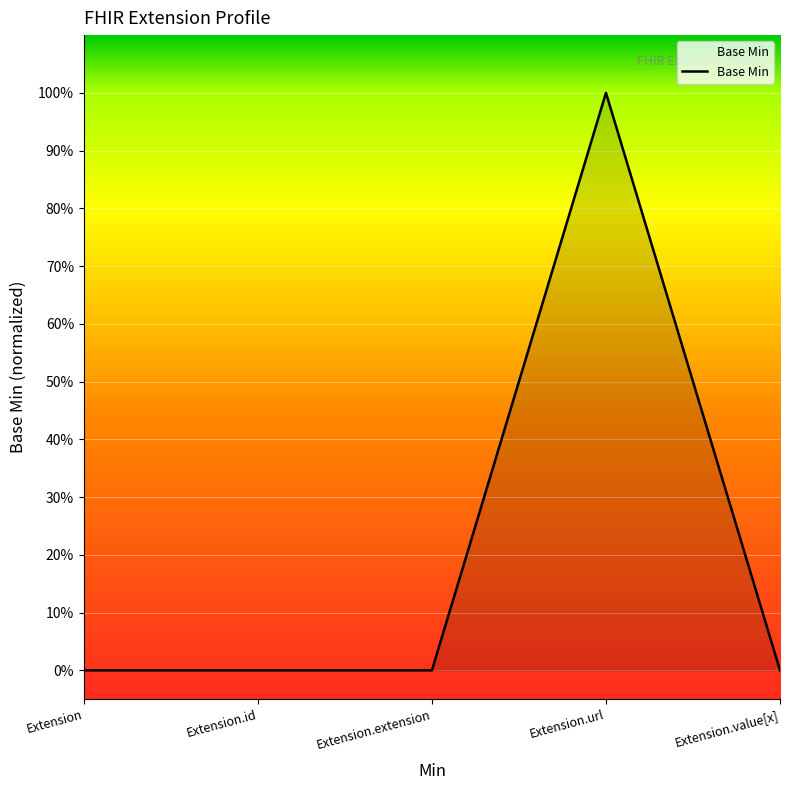

Count the values in the range 0 to 1.

5